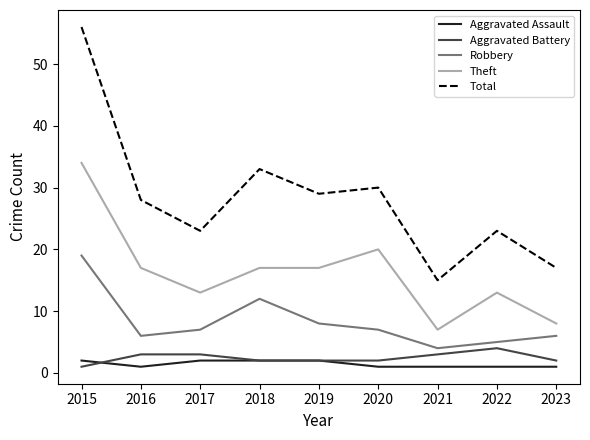

Which series has the largest total across all categories?

Total